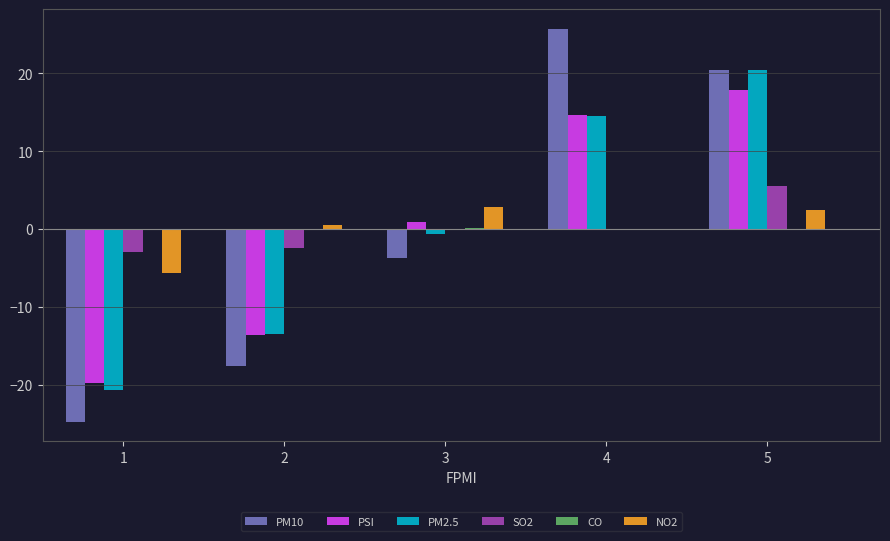

Which series has the widest spread of values?

PM10